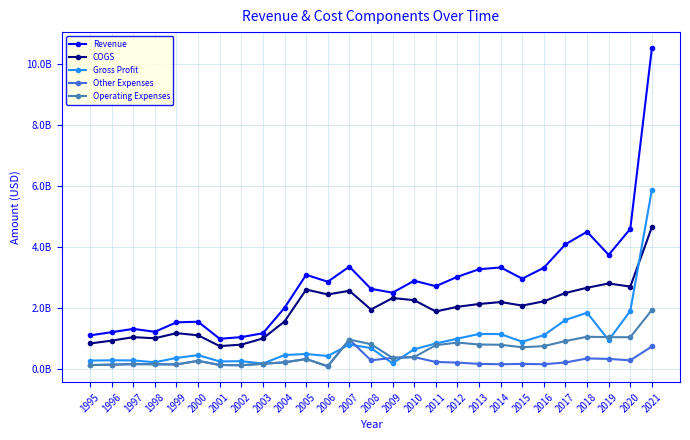

What is the sum of the Gross Profit values at 2006 and 1996?

693527099